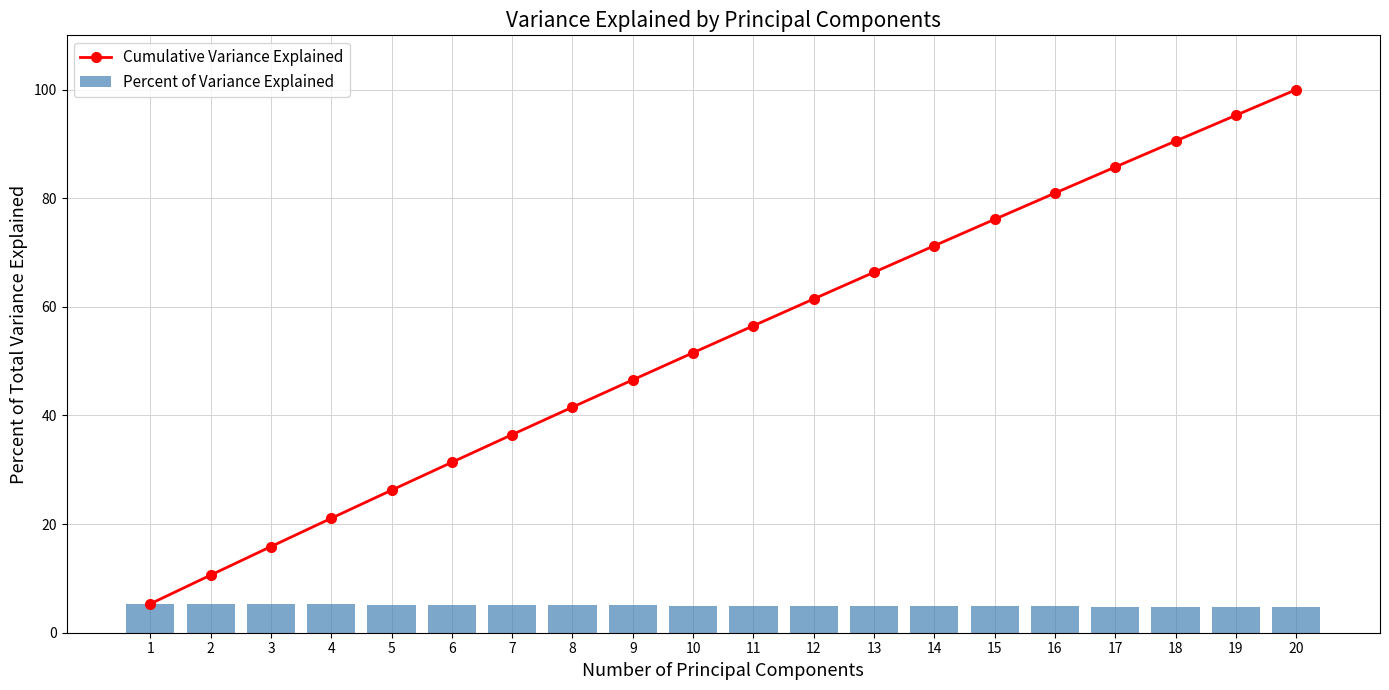

Reading left to right, list all the values displayed in this chart.

Cumulative Variance Explained: 1=5.3	2=10.6	3=15.9	4=21.1	5=26.2	6=31.4	7=36.5	8=41.5	9=46.6	10=51.6	11=56.5	12=61.5	13=66.4	14=71.3	15=76.1	16=80.9	17=85.8	18=90.5	19=95.3	20=100.0
Percent of Variance Explained: 1=5.3	2=5.3	3=5.2	4=5.2	5=5.2	6=5.1	7=5.1	8=5.1	9=5.0	10=5.0	11=5.0	12=4.9	13=4.9	14=4.9	15=4.9	16=4.8	17=4.8	18=4.8	19=4.7	20=4.7